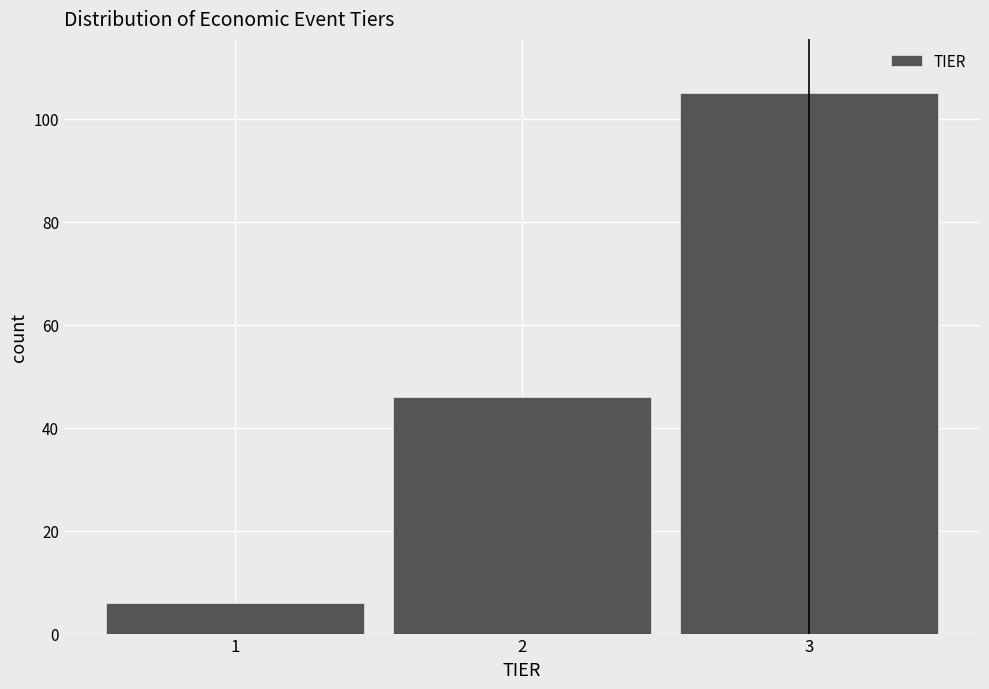

Which range on the x-axis has the tallest bar?

2.5 to 3.5